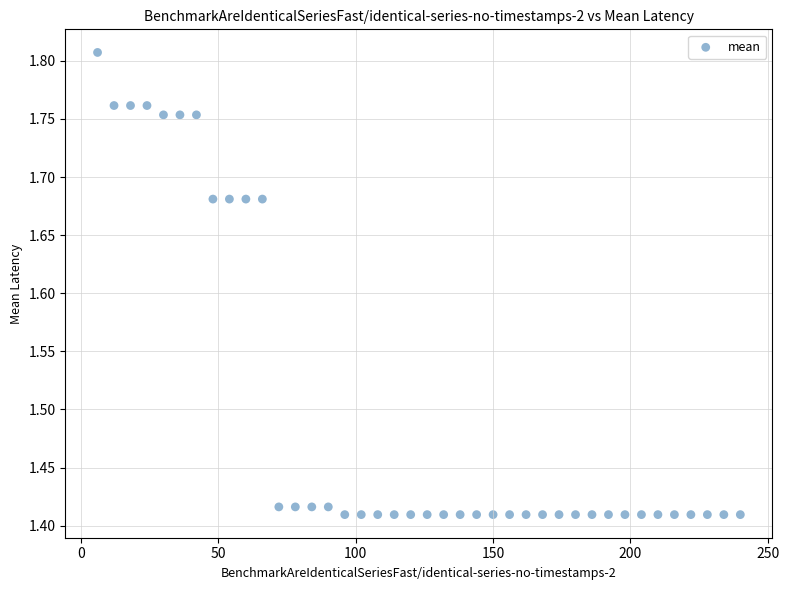

What is the range of X values (max minus min)?

234.0